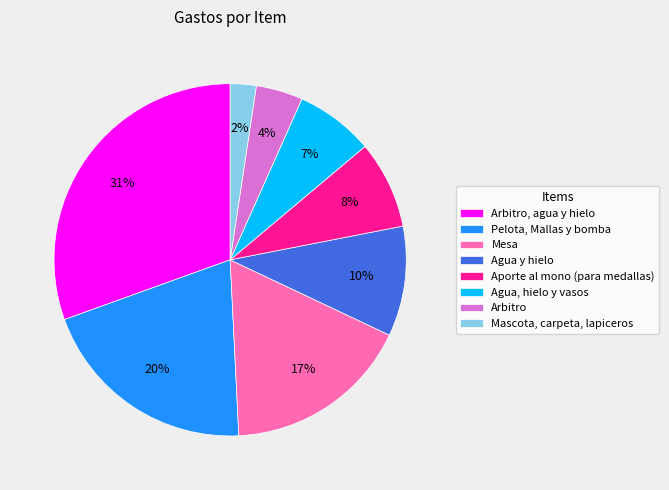

How many segments does this pie chart have?

8